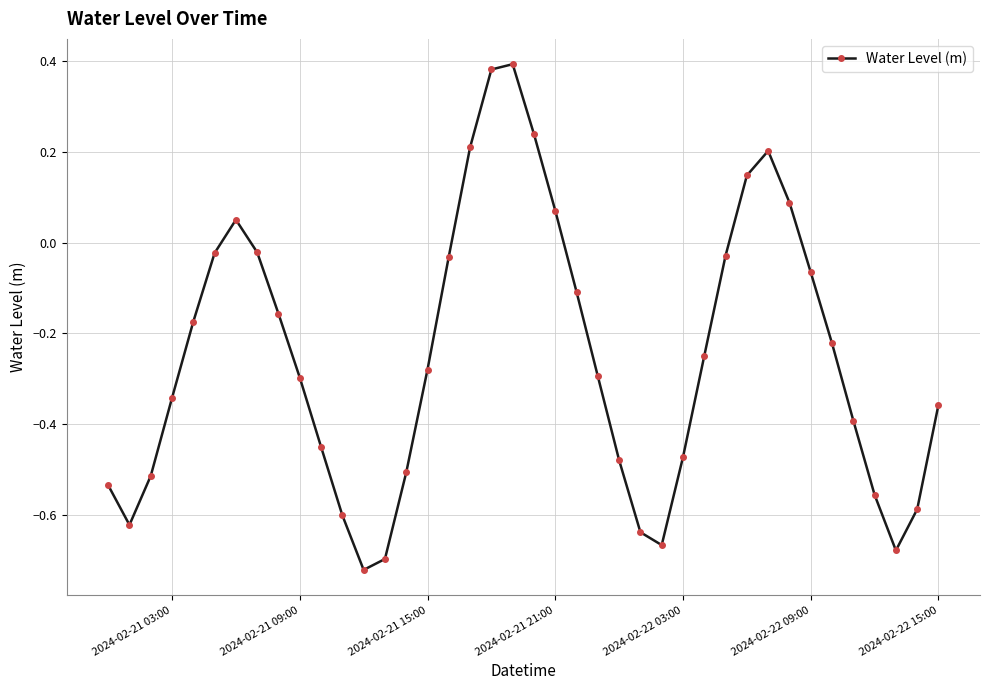

What is the difference between the maximum and second lowest values?

1.1